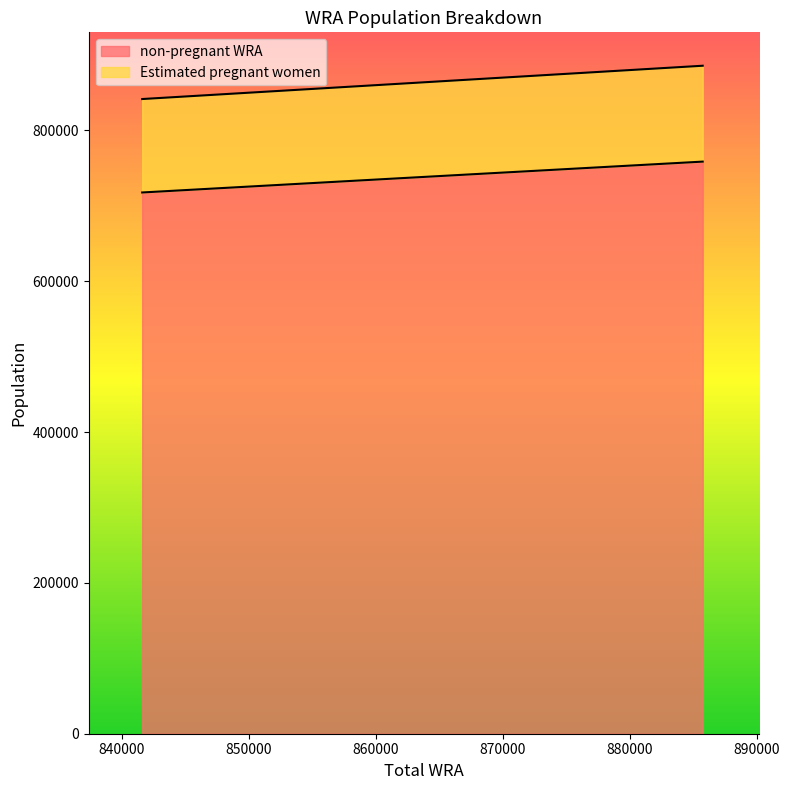

What is the difference between the highest and lowest values at 841597?

123906.5